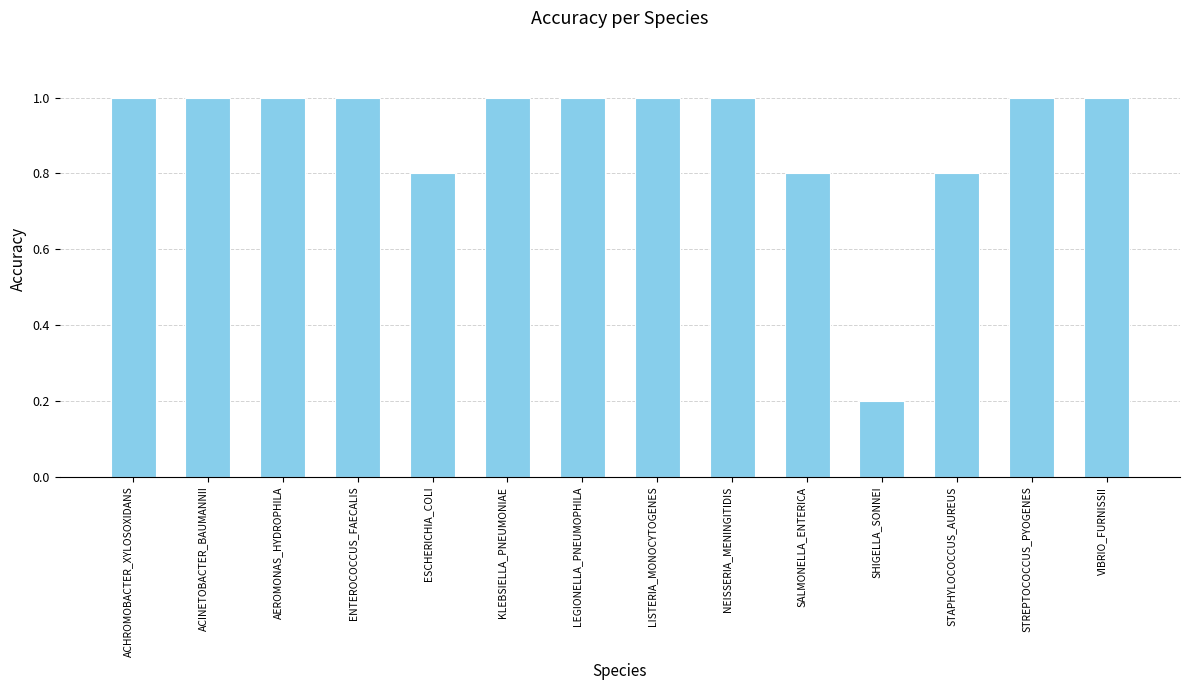

The value at STAPHYLOCOCCUS_AUREUS is 0.8. True or false?

True